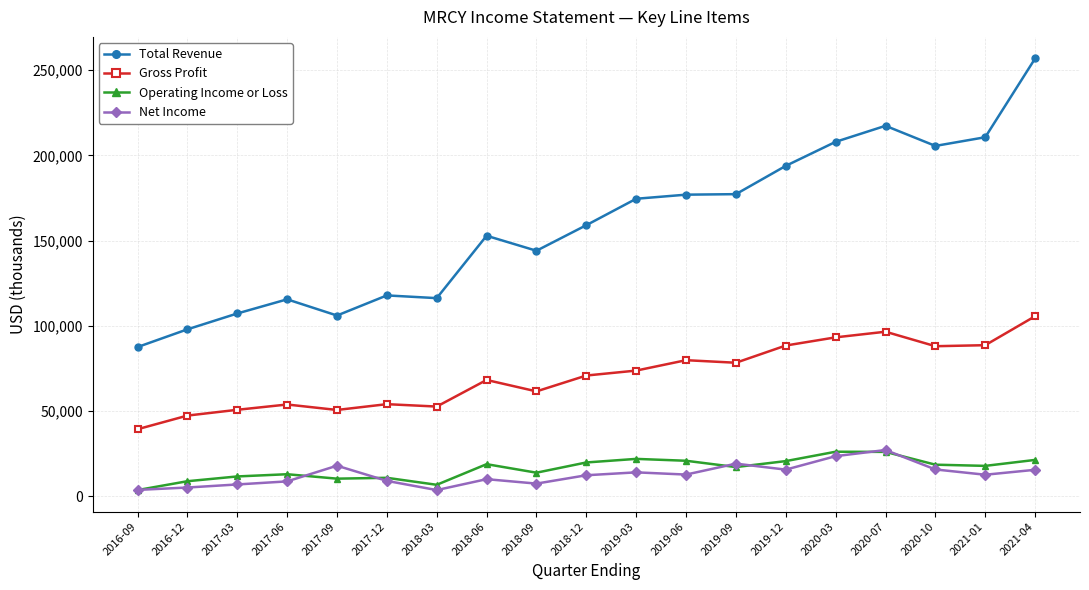

What is the minimum value for Total Revenue?

87600